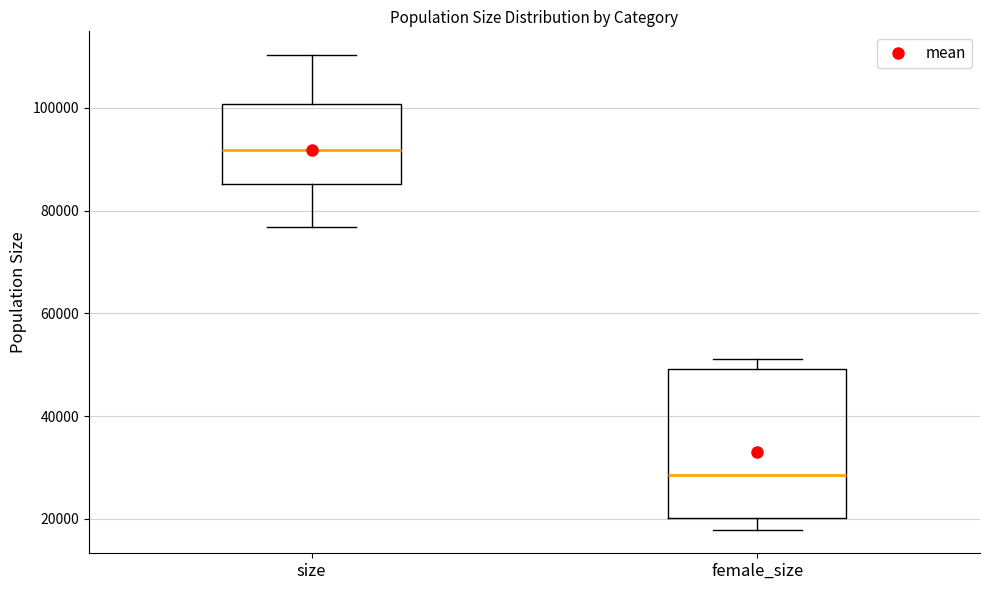

Where does the upper whisker of the box for size end on the y-axis? The values are not printed on the chart, so give them approximately, as read against the axis.

110000